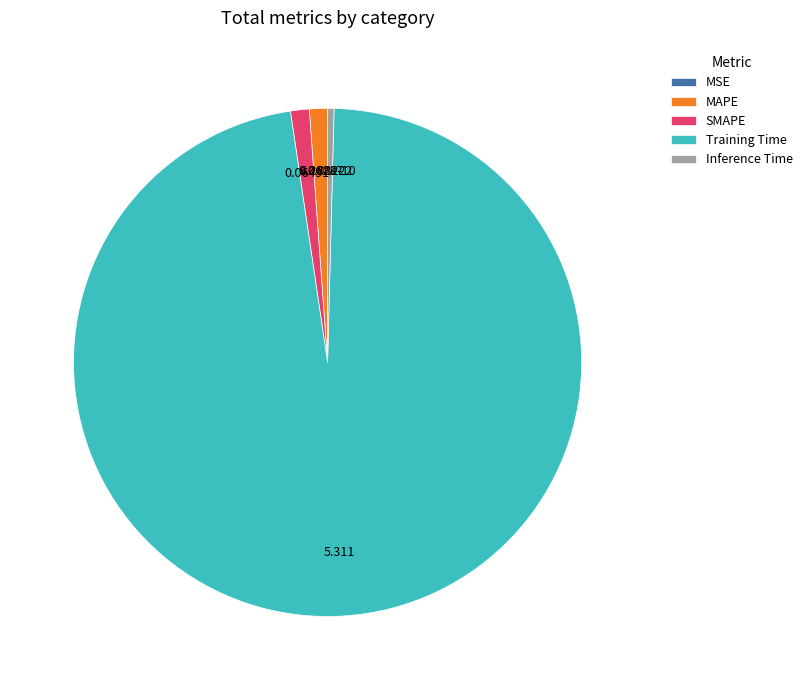

Do SMAPE and Training Time together represent more than half of the pie?

Yes